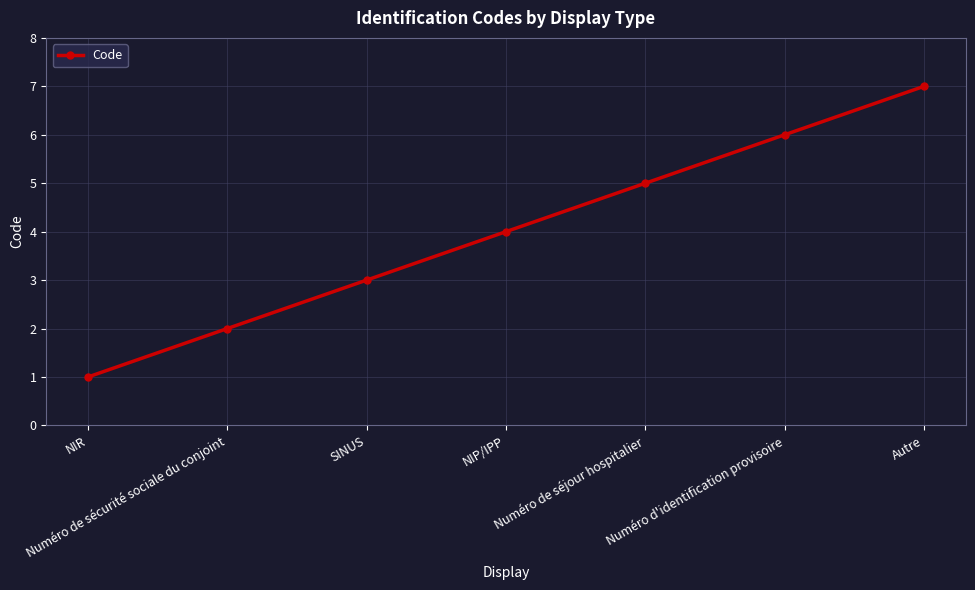

The value at Numéro de sécurité sociale du conjoint is 3. True or false?

False